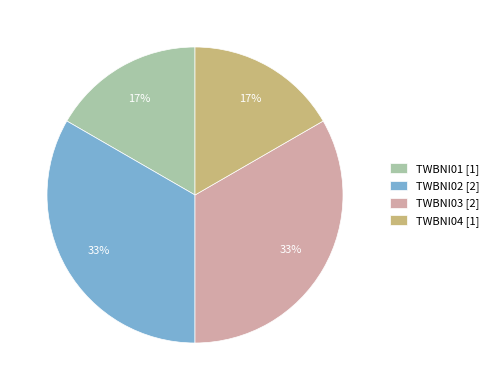

What percentage is the TWBNI02 slice, to the nearest percent?

33%